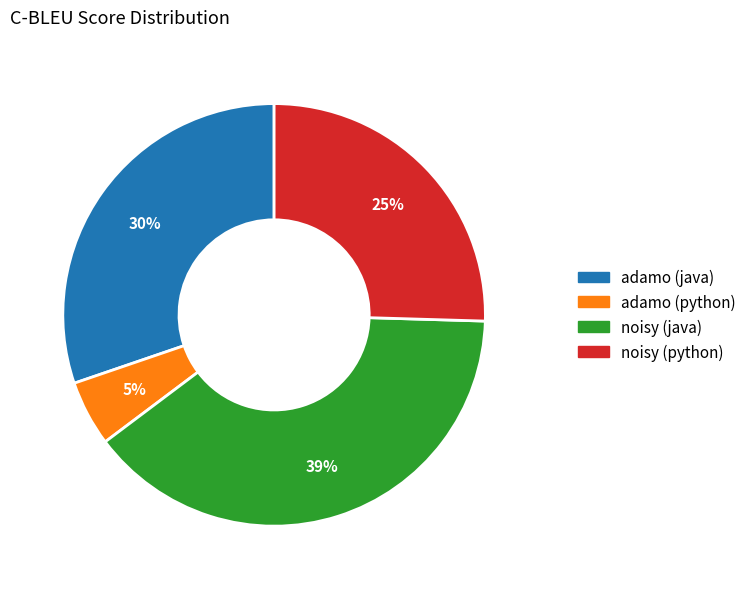

The noisy (python) slice represents 25% of the pie. True or false?

True